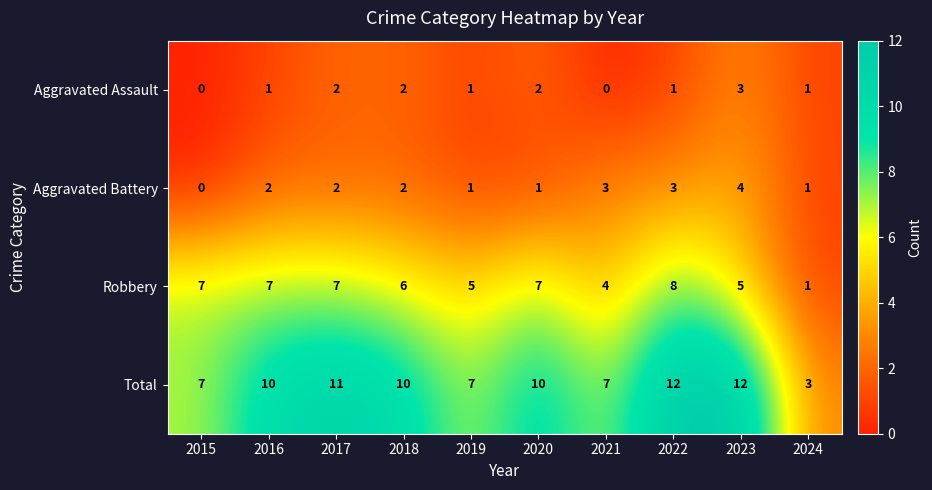

At how many categories does at least one series exceed 9?

6